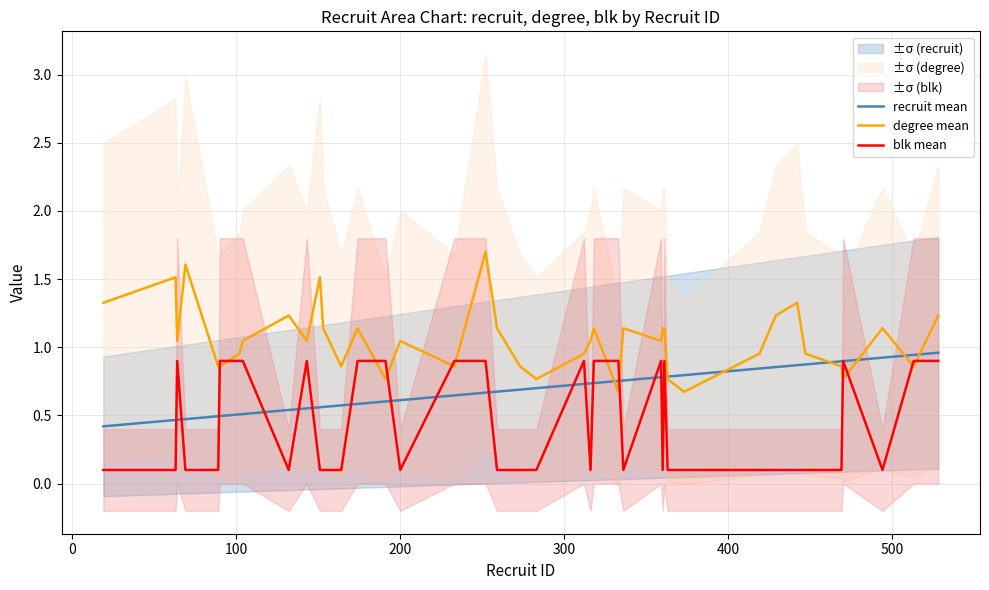

What is the difference between the maximum and second lowest values in the blk mean series?

0.8